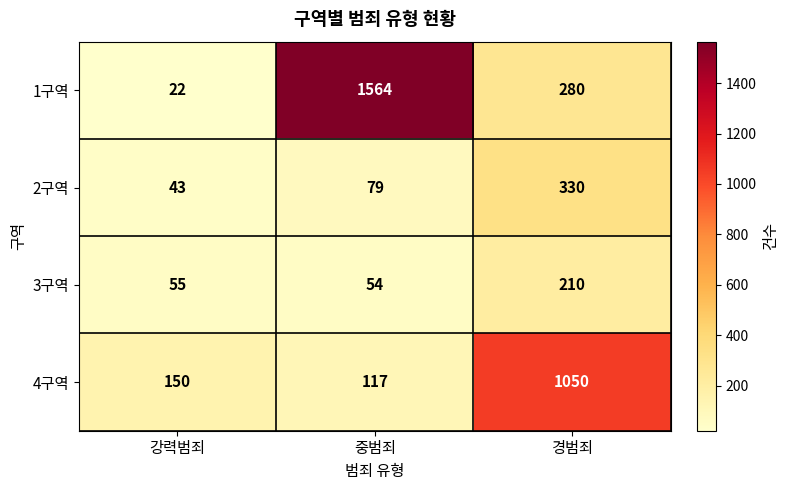

What is the sum of all 2구역 values?

452